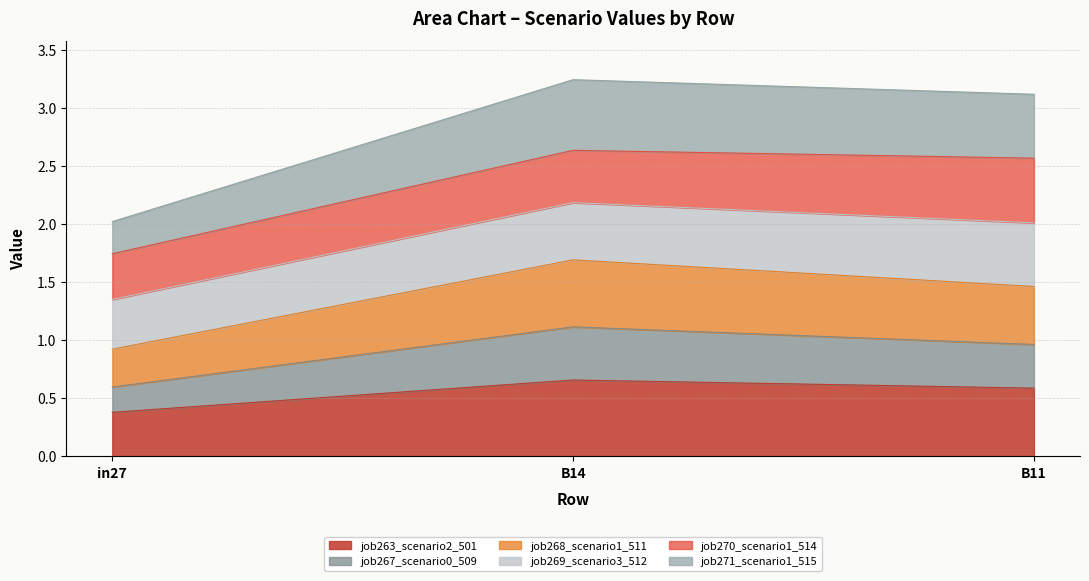

What is the minimum value for job263_scenario2_501?

0.4